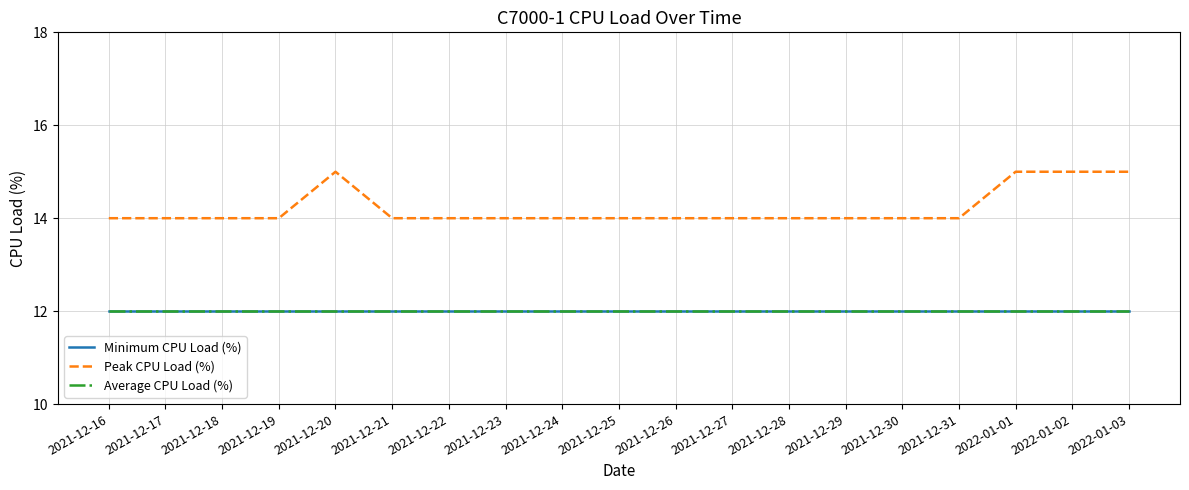

What position from the right is 2021-12-30?

5